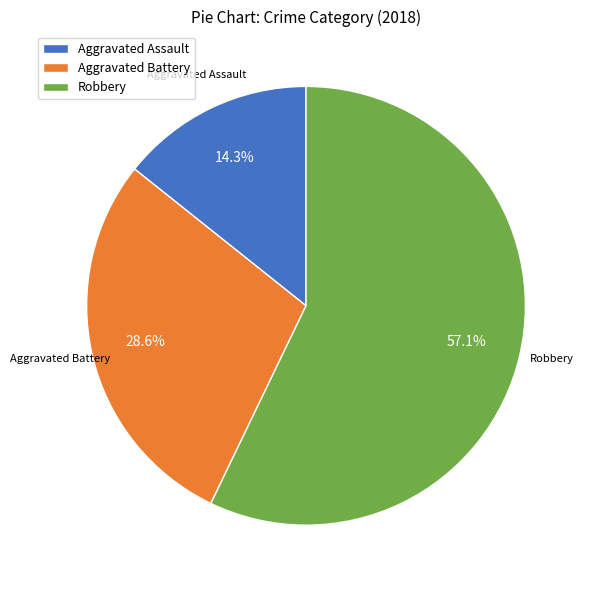

Rank the categories by value from lowest to highest.

Aggravated Assault, Aggravated Battery, Robbery